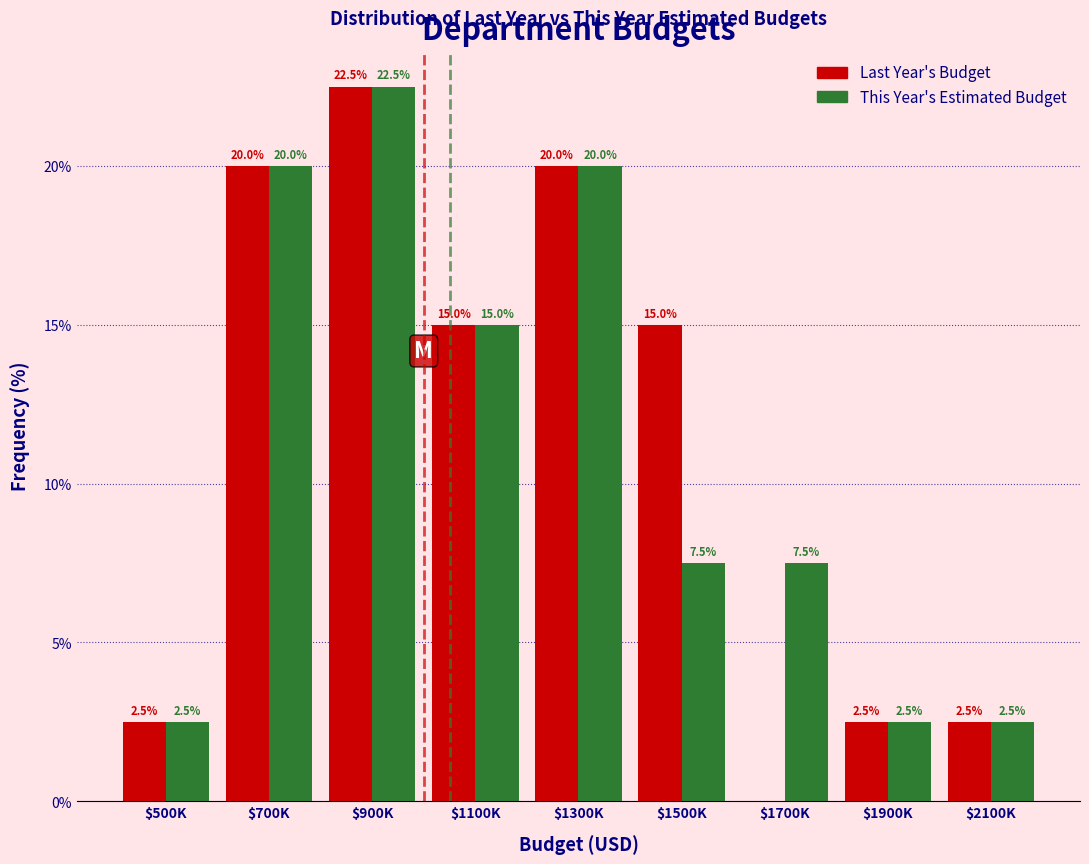

At which category does the chart reach its peak across all series?

$900K